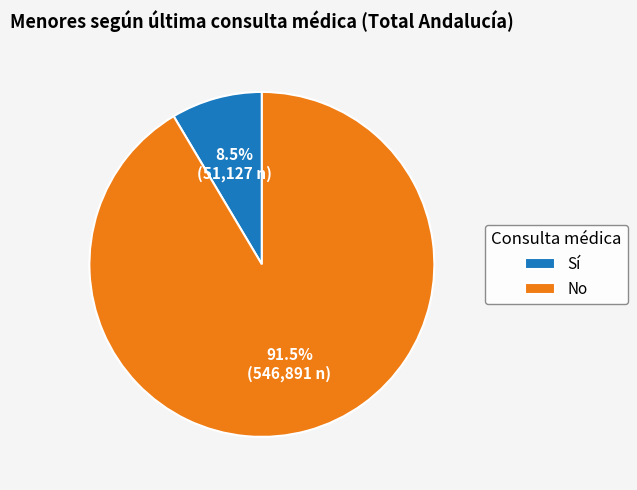

What portion of the pie excludes No?

8.5%